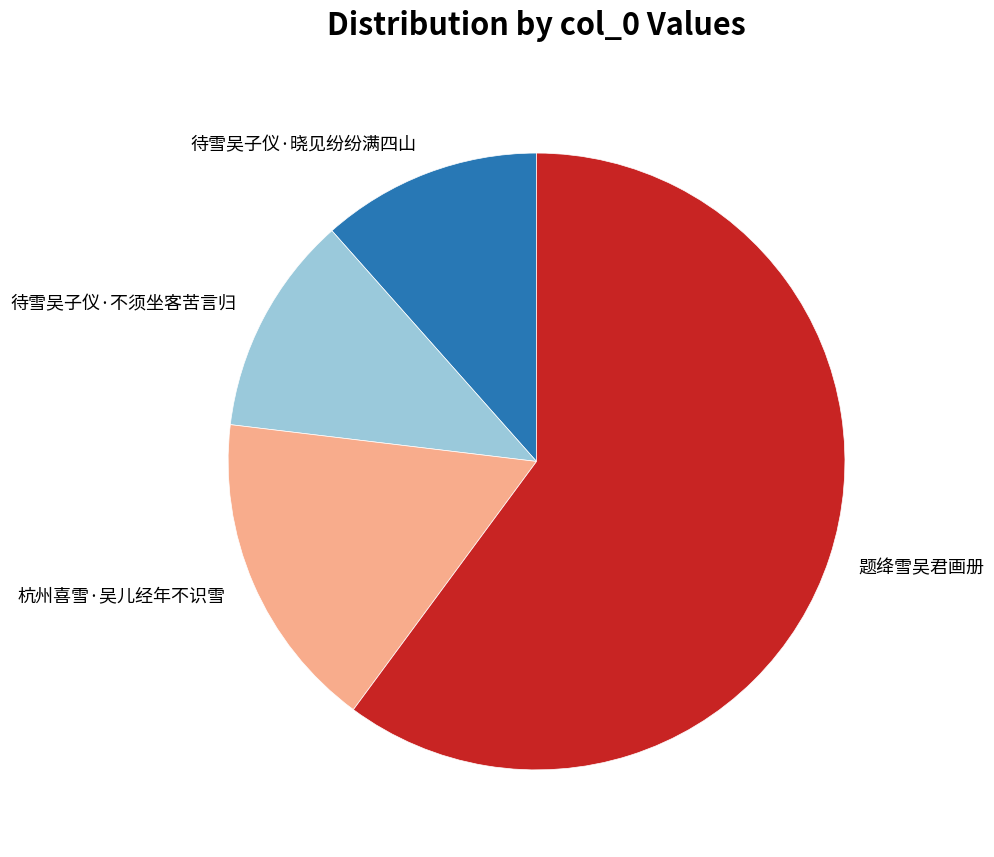

Approximately how many times larger is the value at 题绛雪吴君画册 compared to 待雪吴子仪·不须坐客苦言归?

5.2